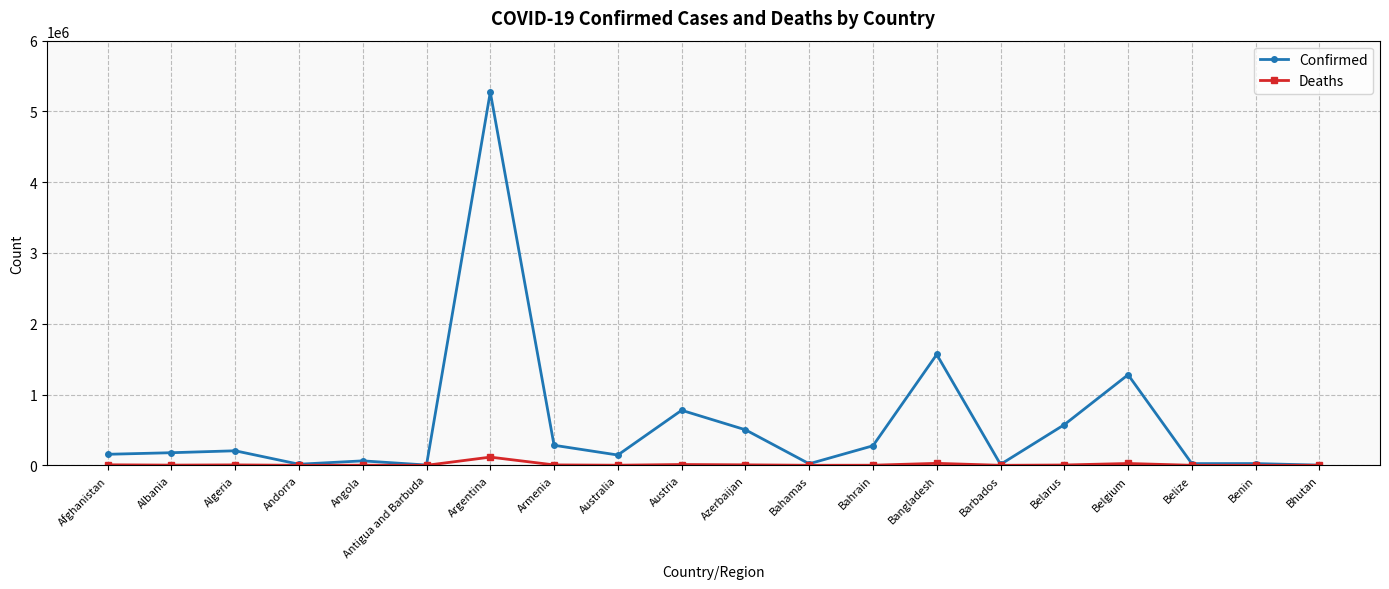

True or false: Confirmed has more than 2 interior local peaks.

True